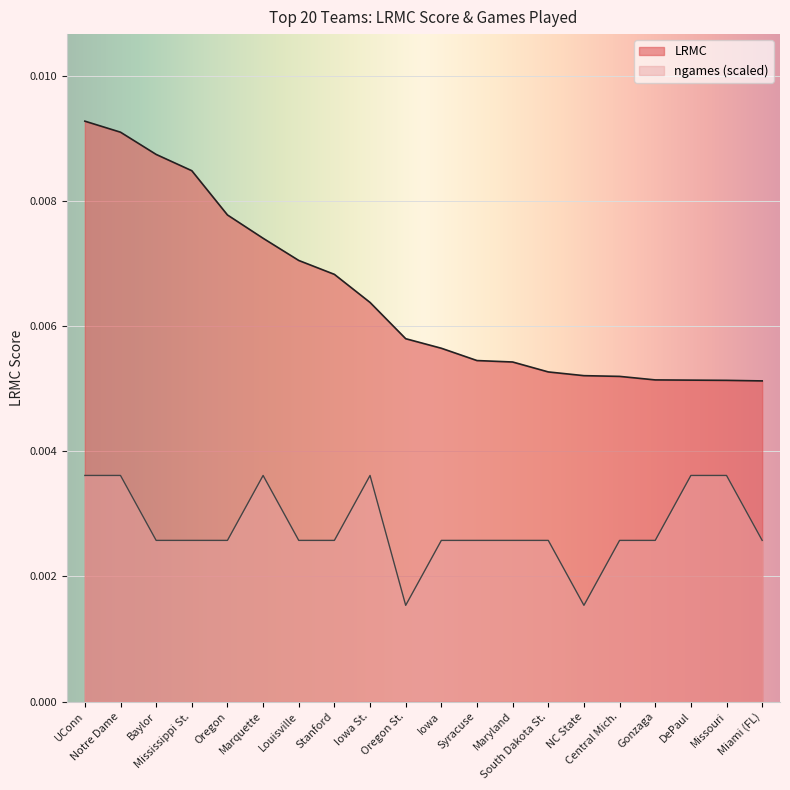

At which category does ngames reach its first local valley?

Oregon St.